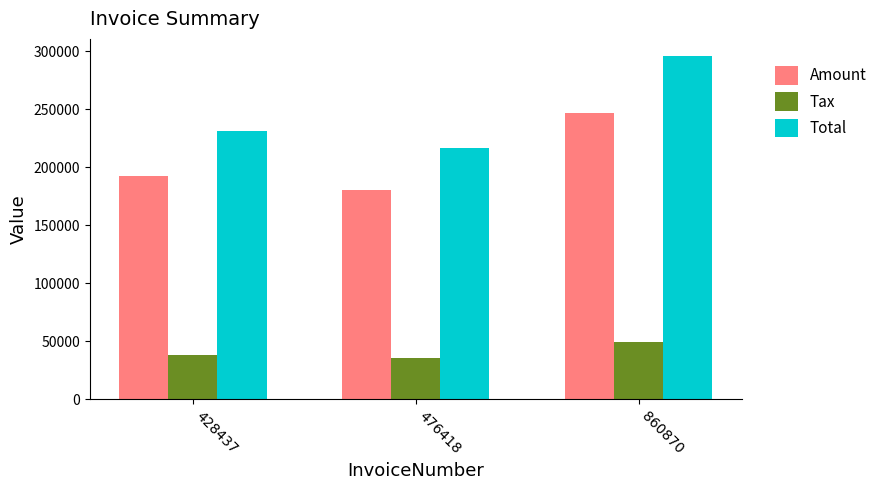

Is it true that Tax equals 20518.6 at 476418?

False